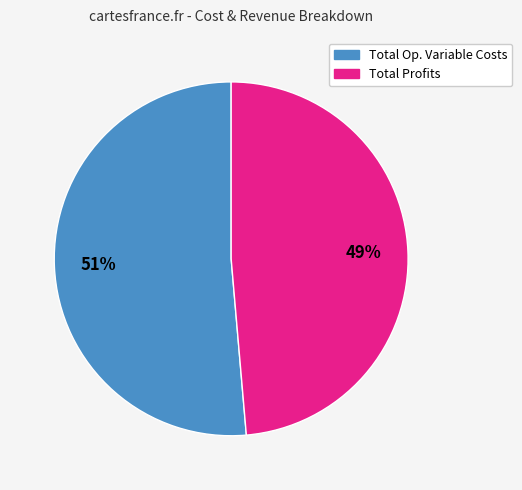

What is the largest slice in the pie chart?

Total Op. Variable Costs